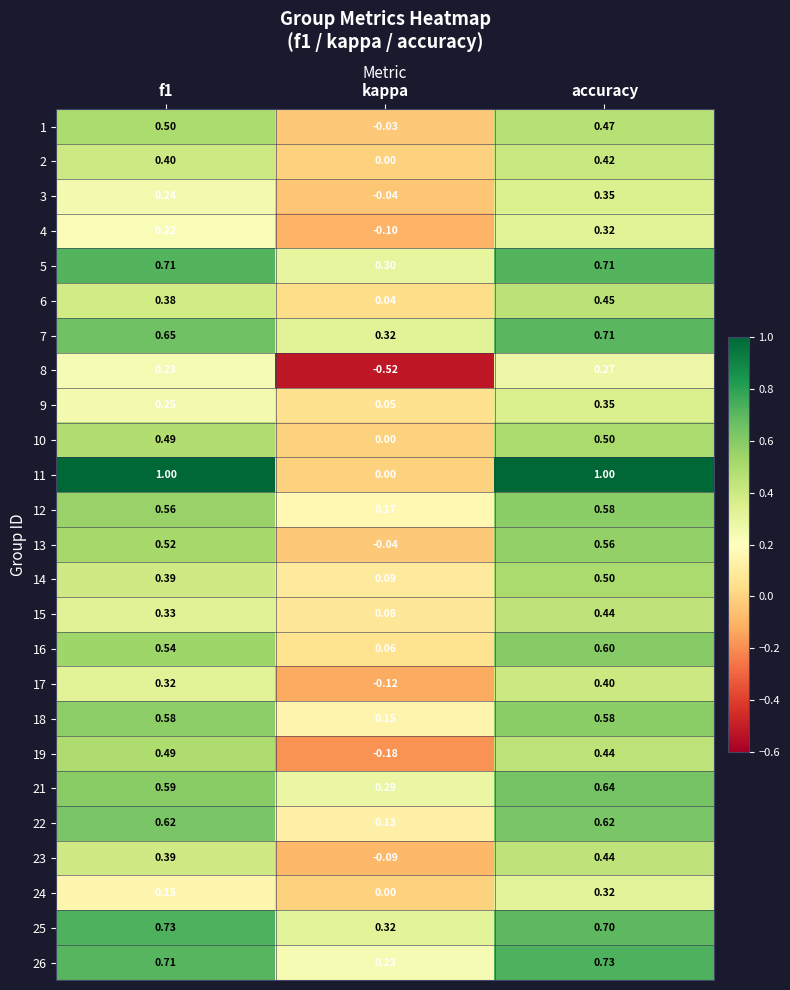

At which label does 12 reach its minimum?

kappa